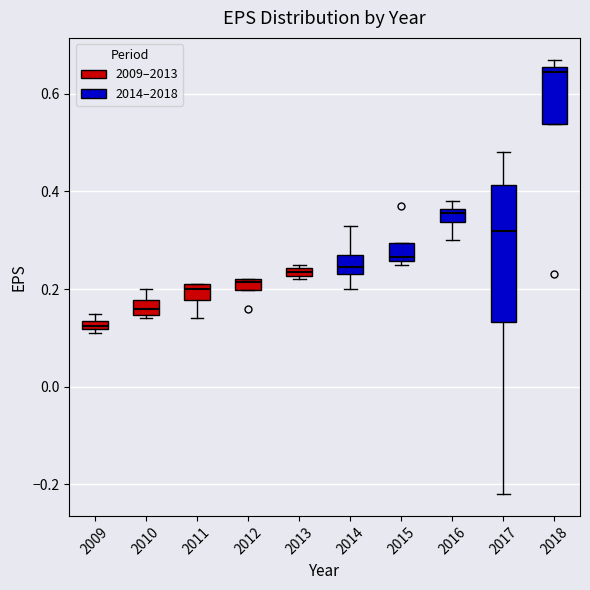

Where is the upper edge of the box at x = 2013 on the y-axis? The values are not printed on the chart, so give them approximately, as read against the axis.

0.24